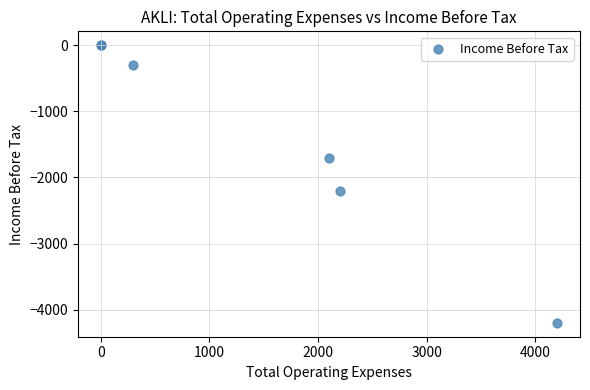

What Y value in the scatter plot is closest to -2100?

-2200